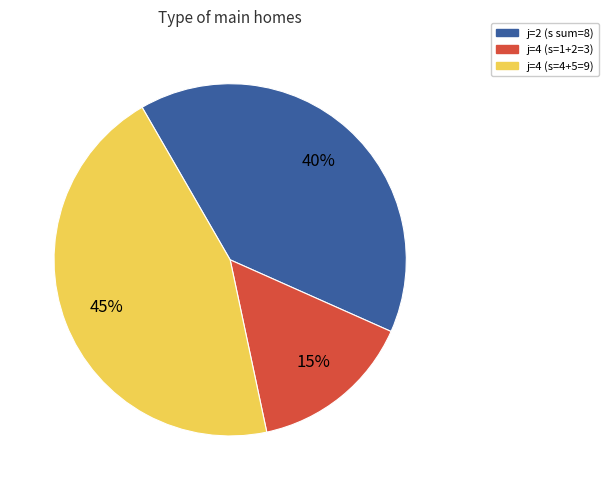

Is there a majority slice in this chart?

No